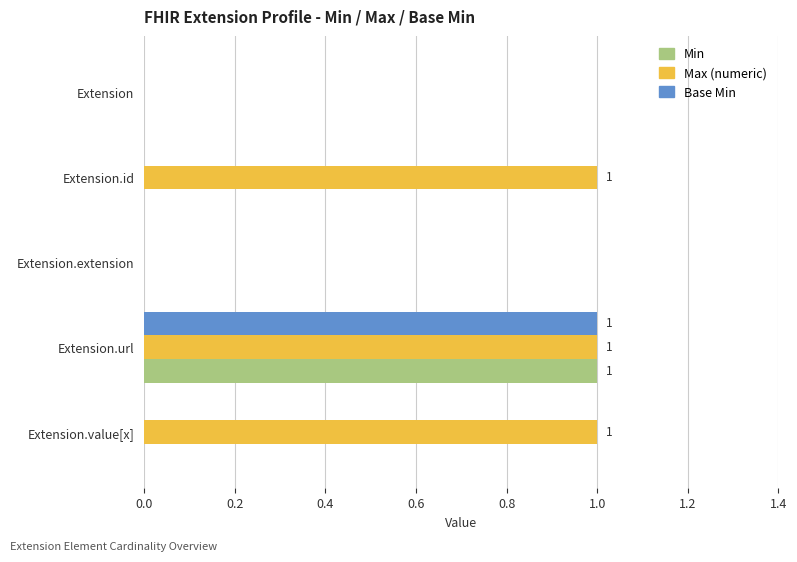

True or false: Max (numeric) has a value of 0 at Extension.

True